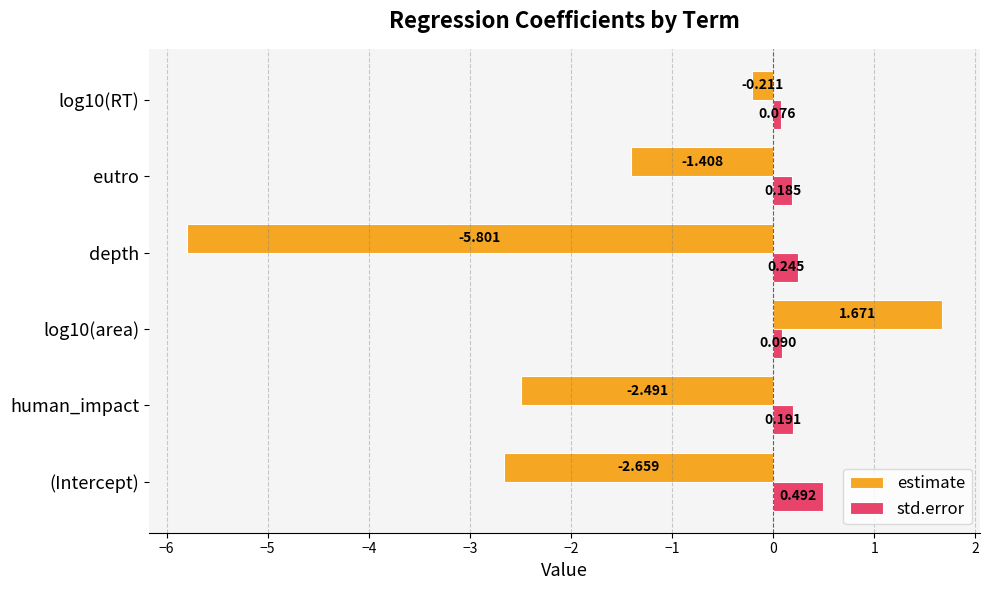

What is the sum of all estimate values?

-10.9